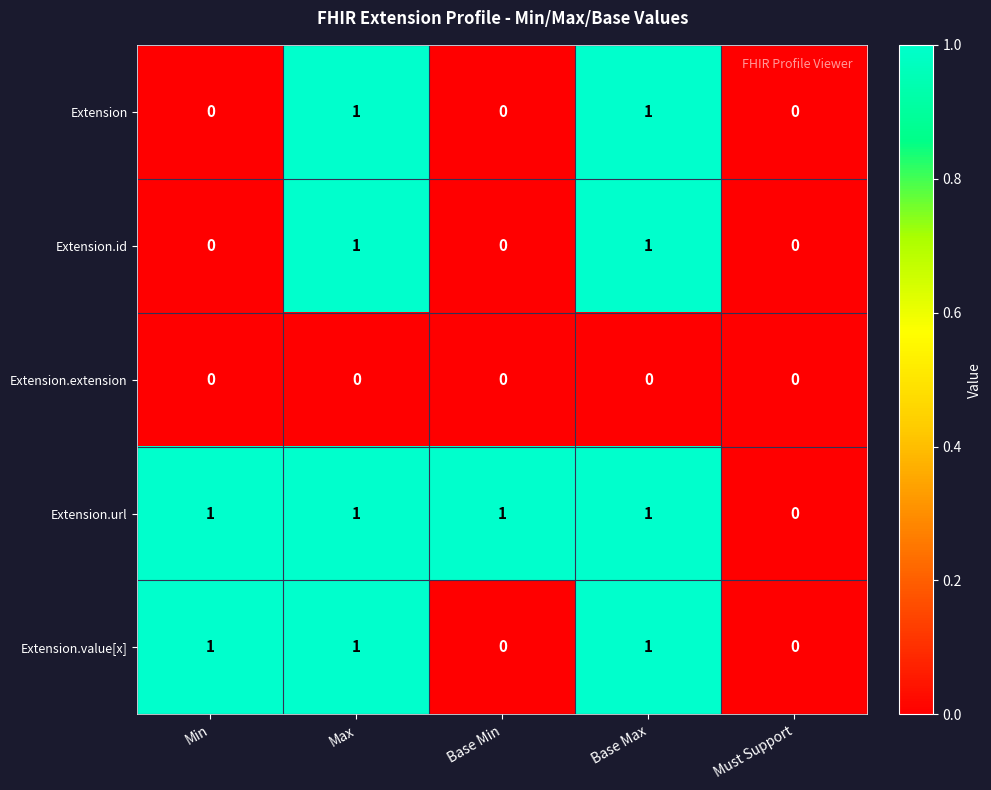

Is it true that Extension.url equals 2 at Min?

False